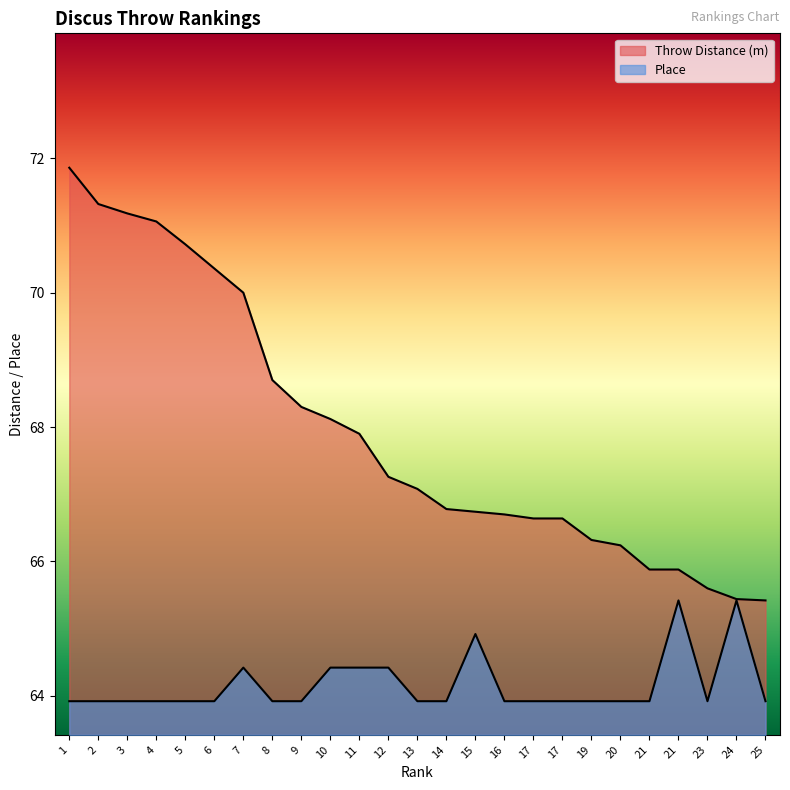

Is the value of Throw Distance (m) at 17 greater than the value of Place at 25?

Yes